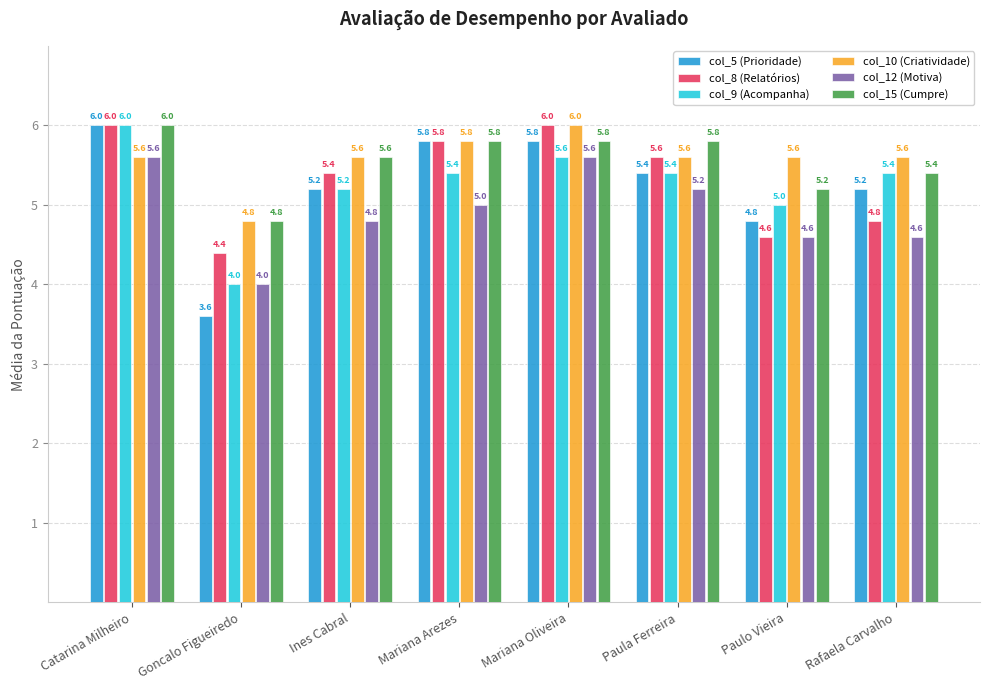

The value of col_9 (Acompanha) at Ines Cabral is 3.1. True or false?

False